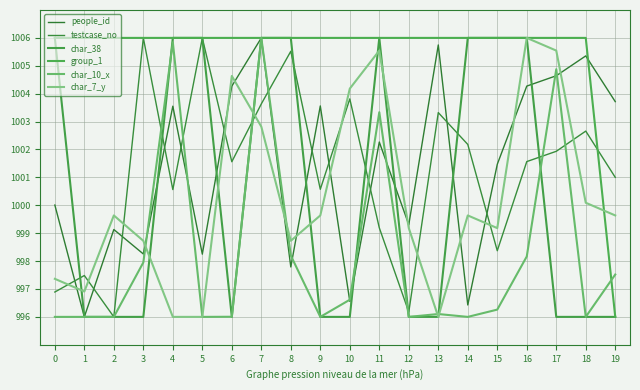

How many times do char_10_x and char_38 cross each other?

5